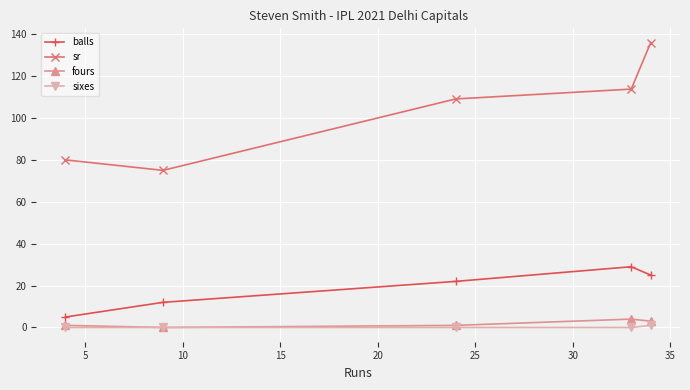

What is the highest value of the fours series?

4.0